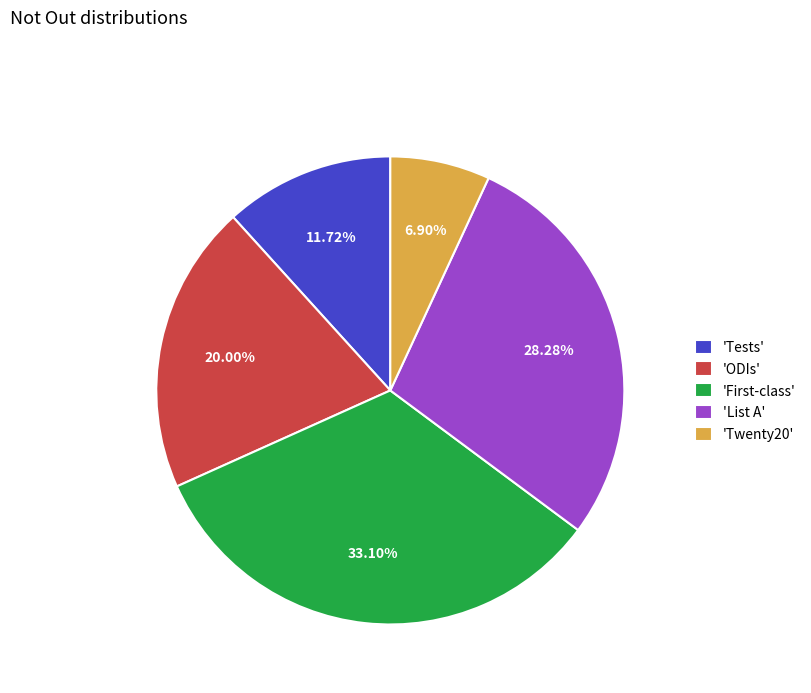

Is there a majority slice in this chart?

No